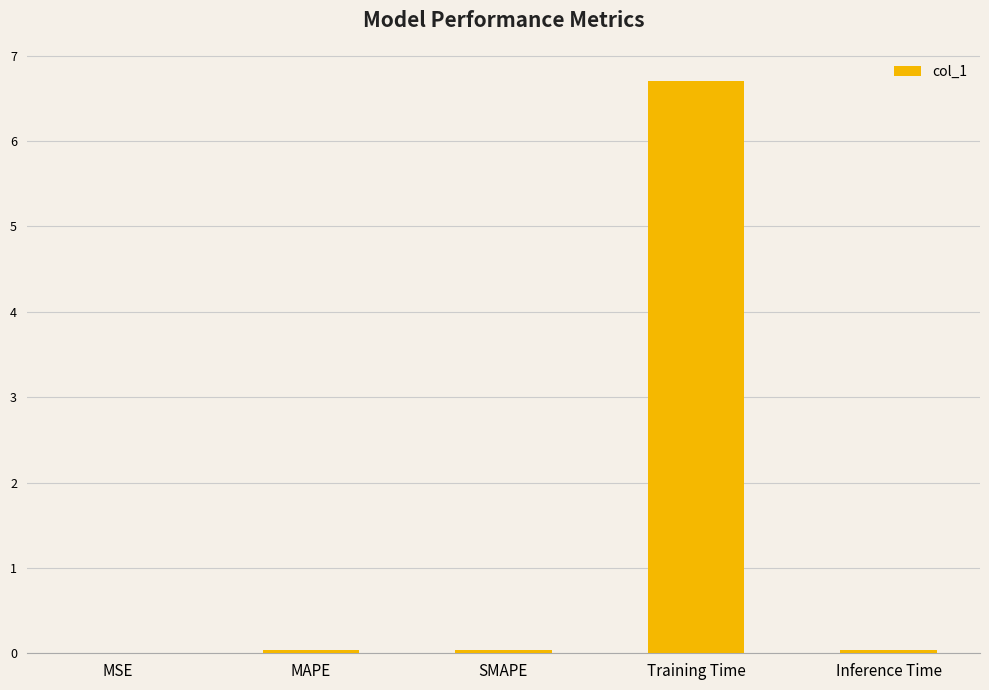

True or false: the data shows 4.0 at Training Time.

False